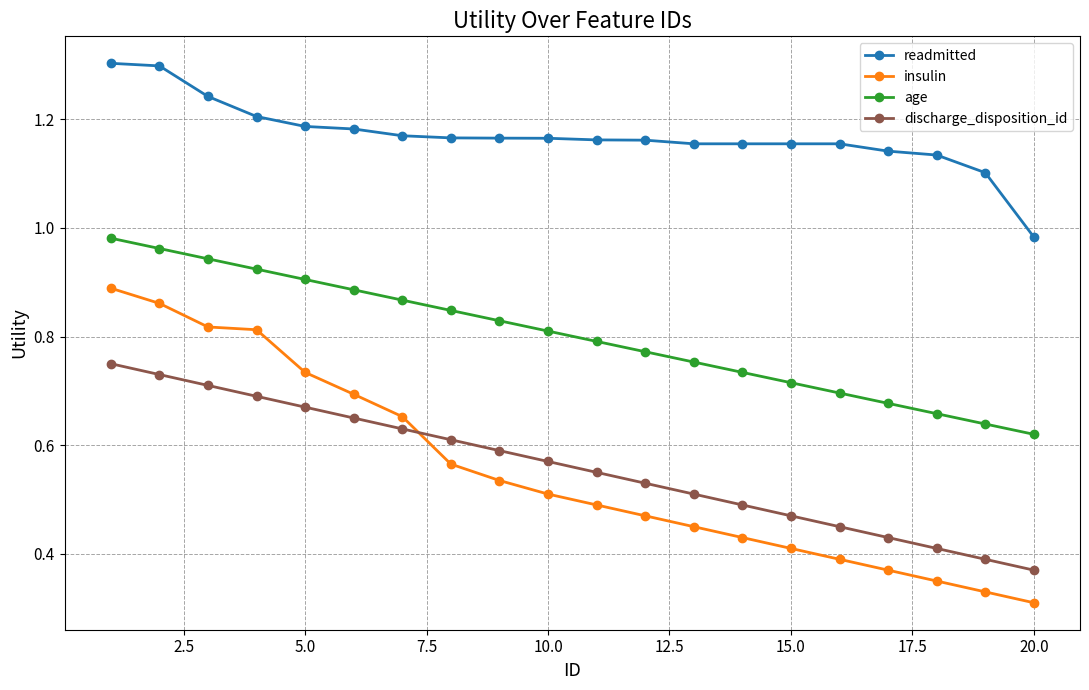

Rank the series by their maximum value, from lowest to highest.

discharge_disposition_id, insulin, age, readmitted